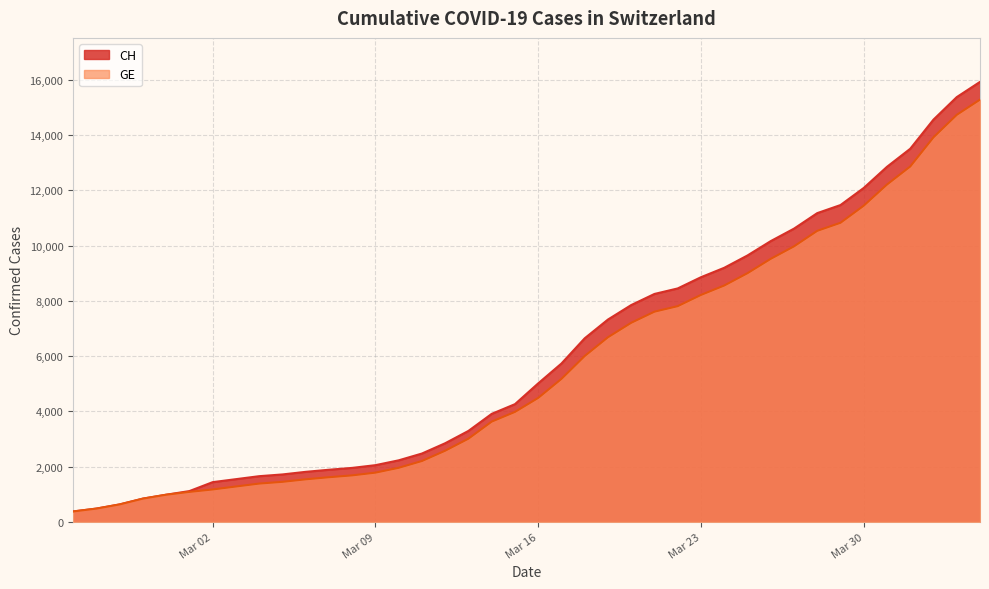

Which series has the largest range (max minus min)?

CH